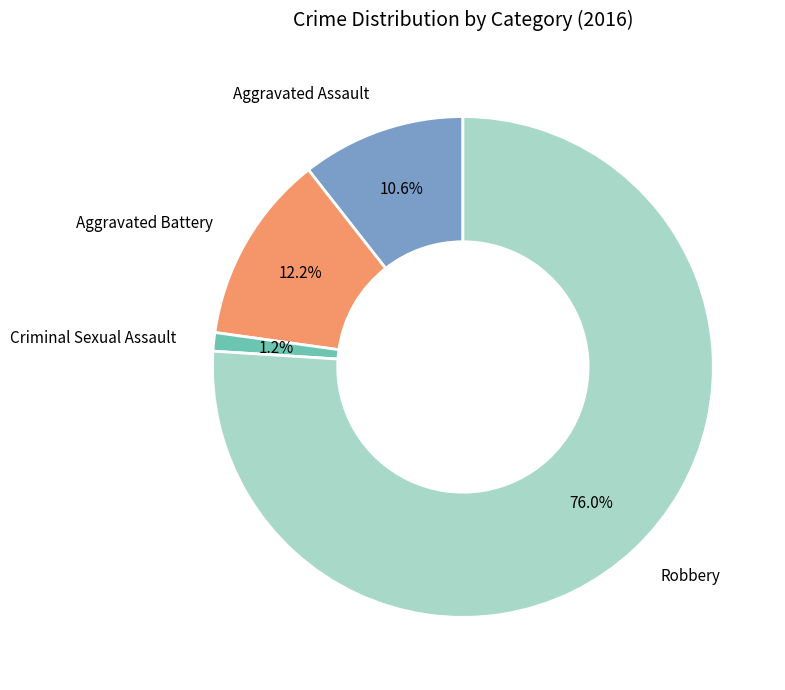

Approximately how many times larger is the value at Aggravated Assault compared to Aggravated Battery?

0.9